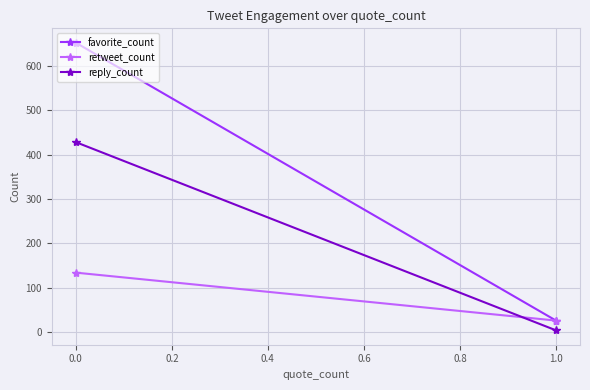

What is the value of the reply_count point at the 2nd from the left?

4